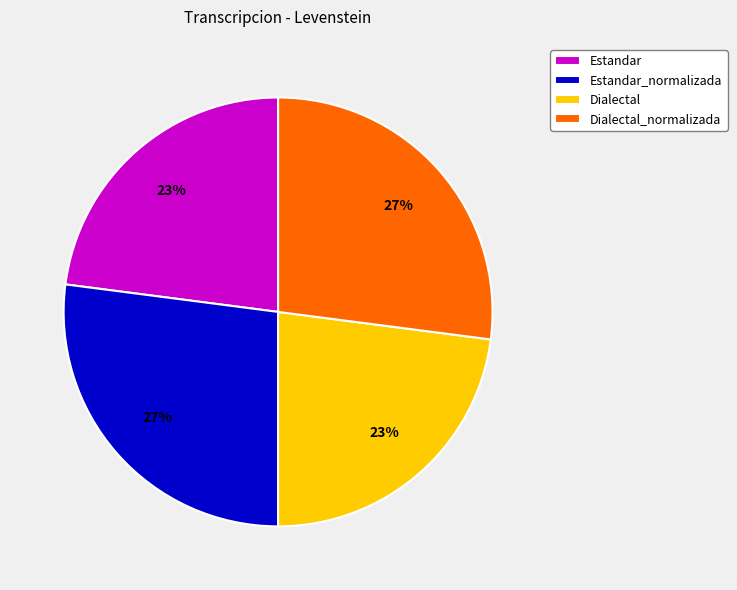

To the nearest percent, what is the combined percentage of Dialectal_normalizada and Estandar?

50%